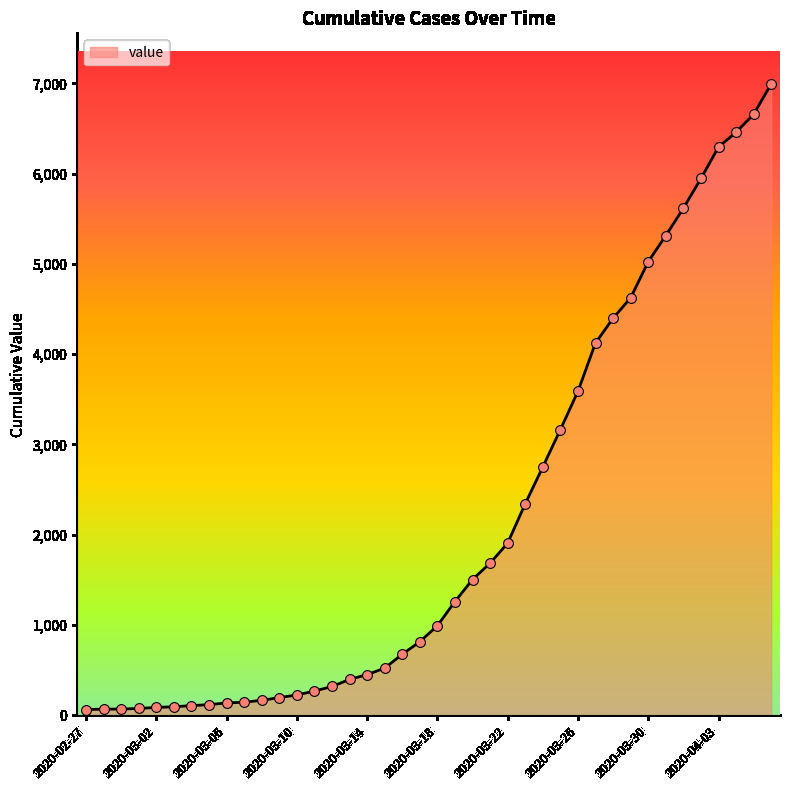

Is this an area chart (filled region under the line)?

Yes